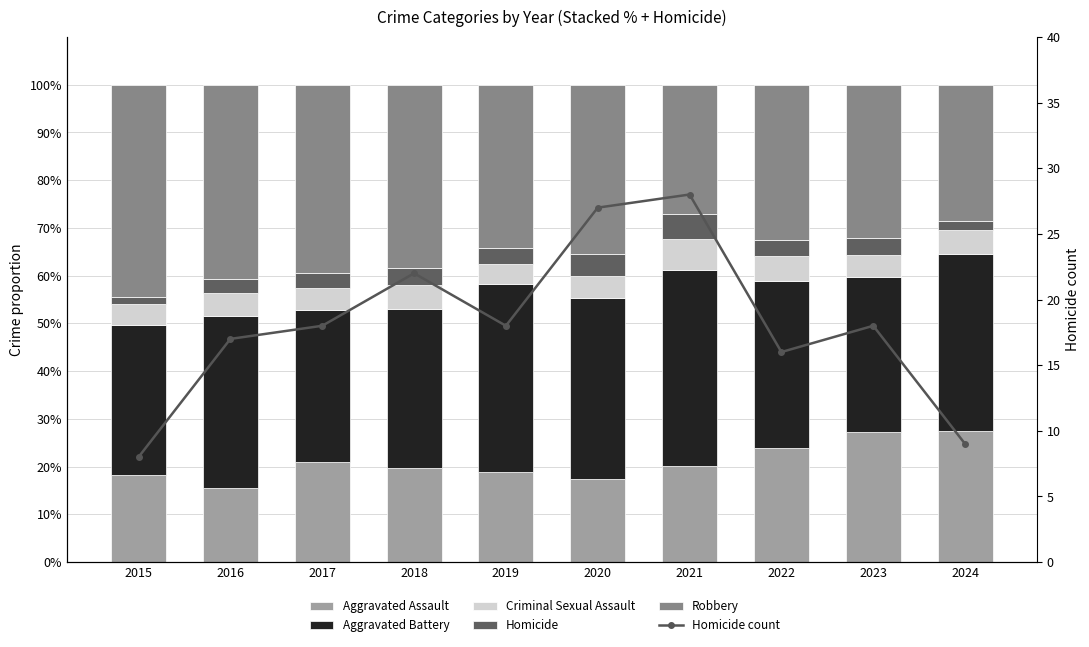

At which category is the sum across all series the highest?

2021